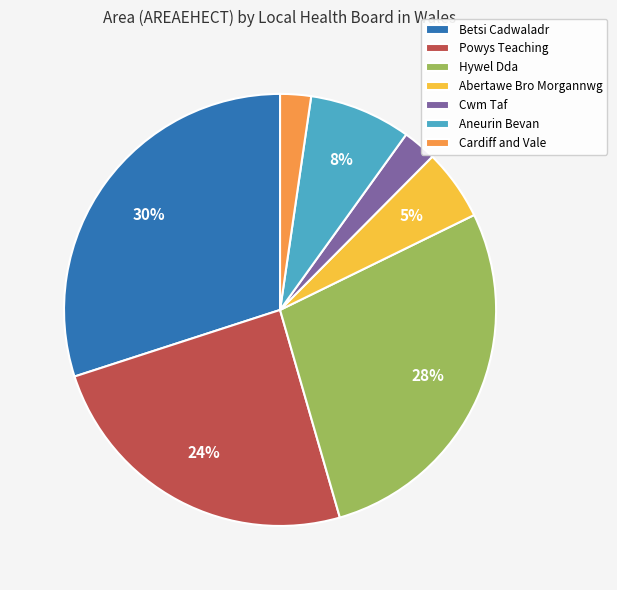

To the nearest percent, what is the average slice percentage?

14%